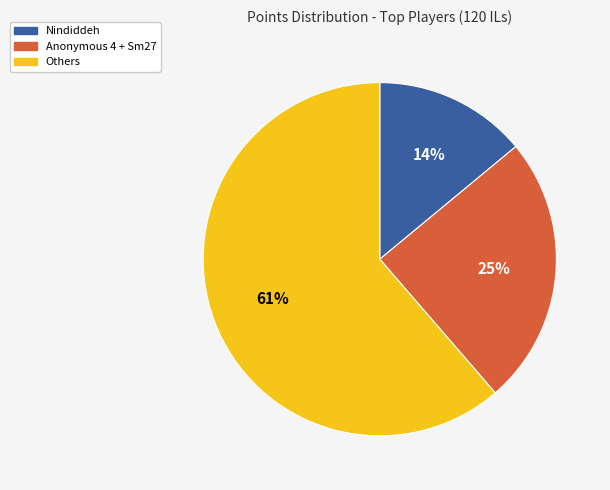

To the nearest percent, what is the difference between the largest and smallest slice percentages?

47%